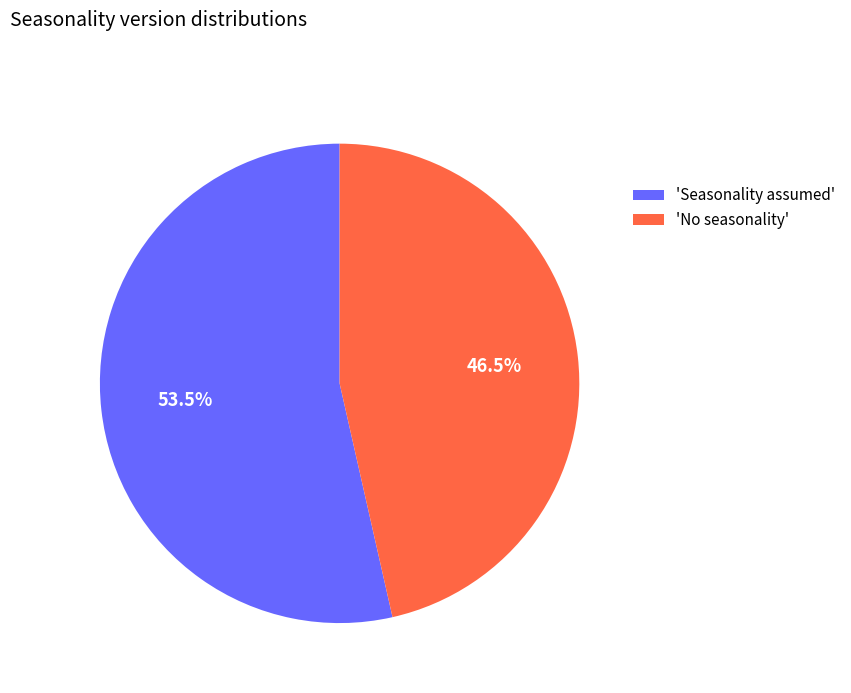

Is there a majority slice in this chart?

Yes